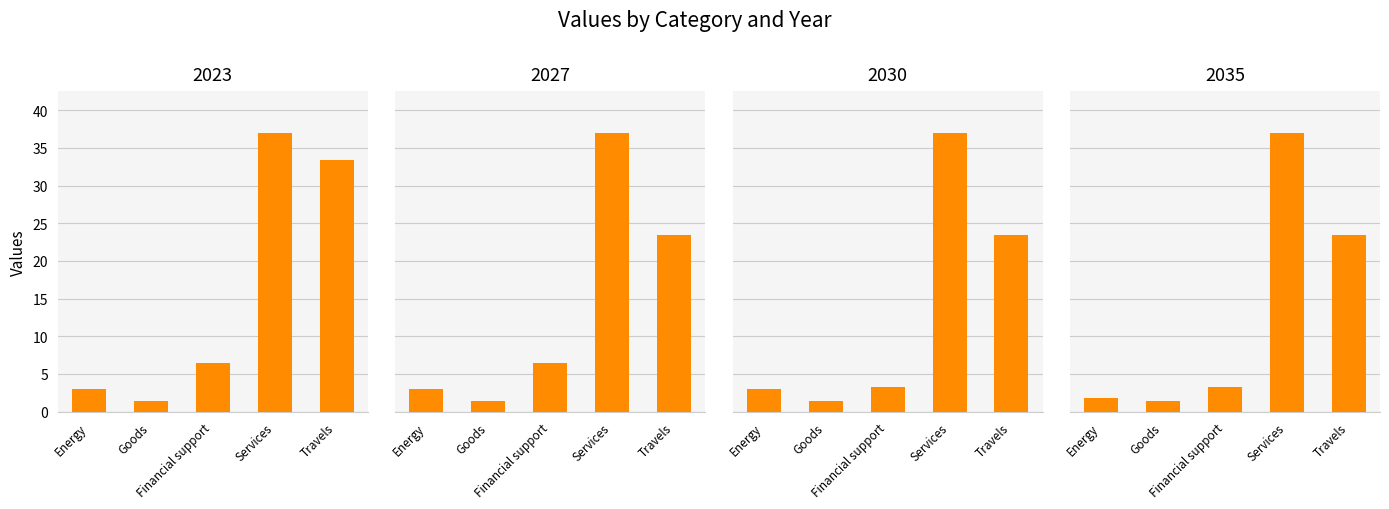

How many data points in 2035 are less than 3?

2